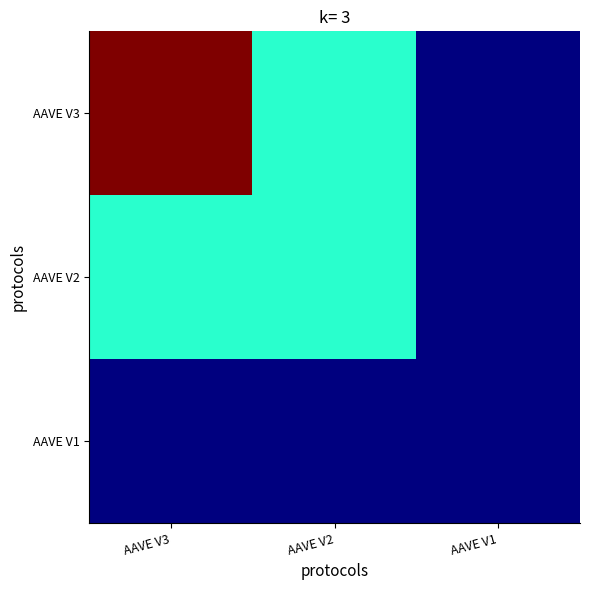

List the series in order of their overall mean, lowest first.

AAVE V1, AAVE V2, AAVE V3